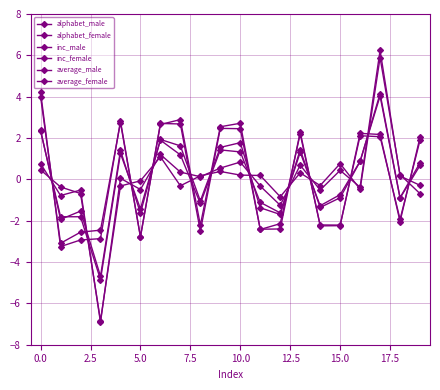

What is the difference between the second highest and minimum values in the alphabet_male series?

6.1